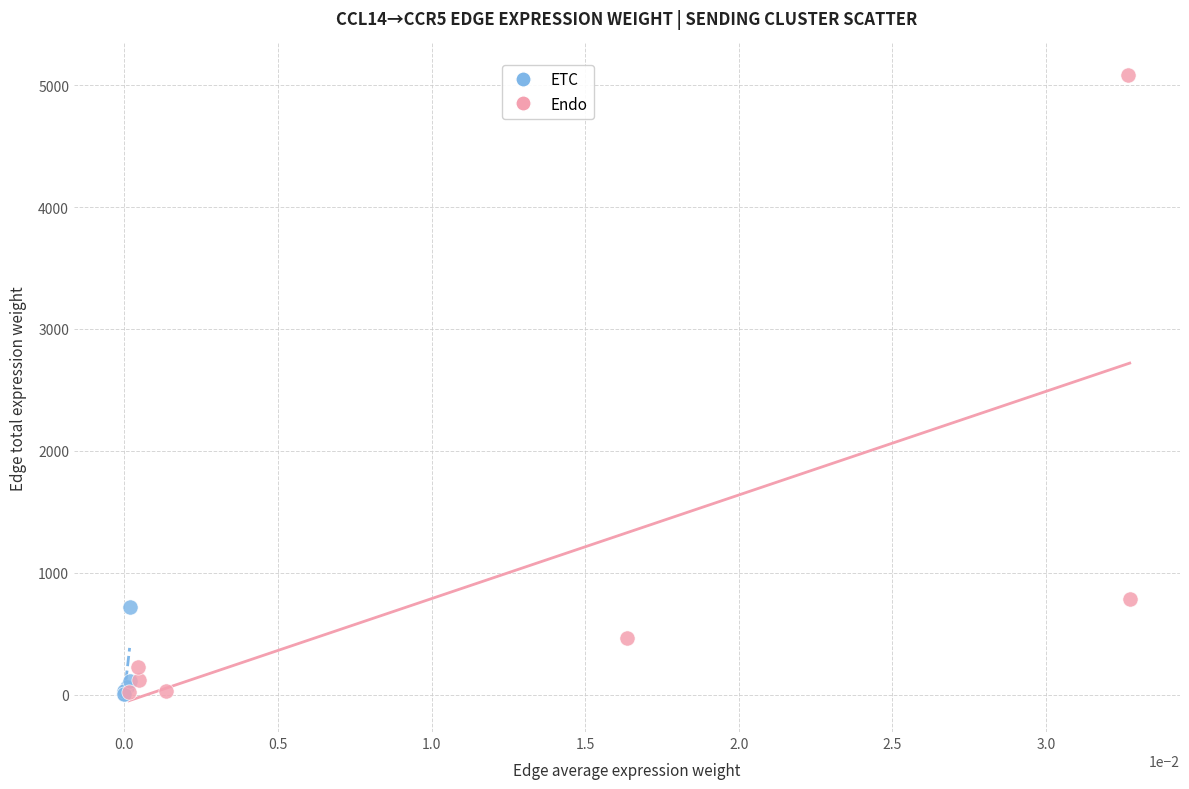

Which series has the largest Y range (max minus min)?

Endo